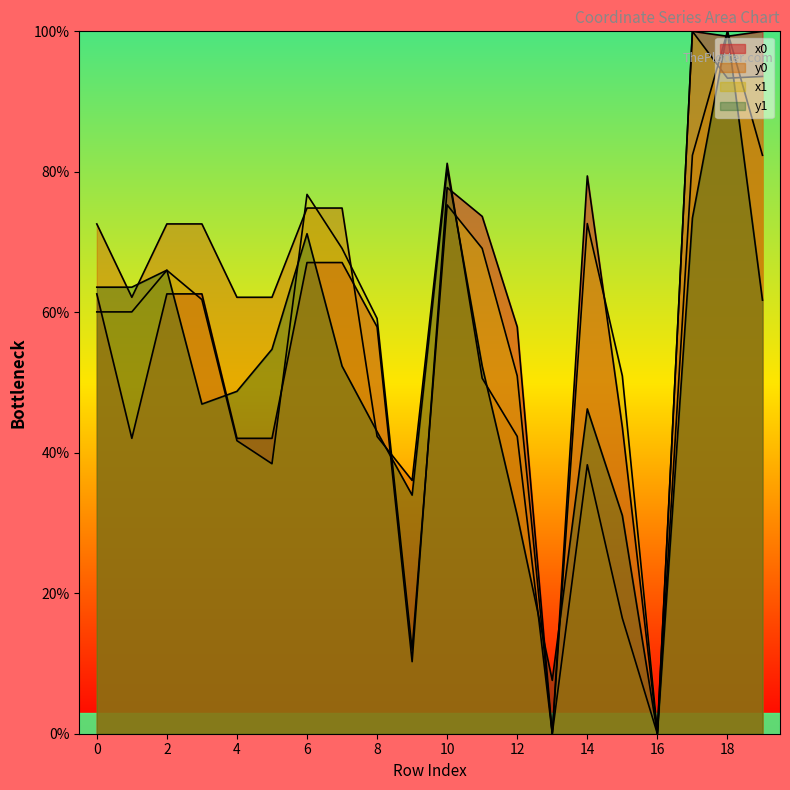

How many values in the y0 series exceed 62?

12